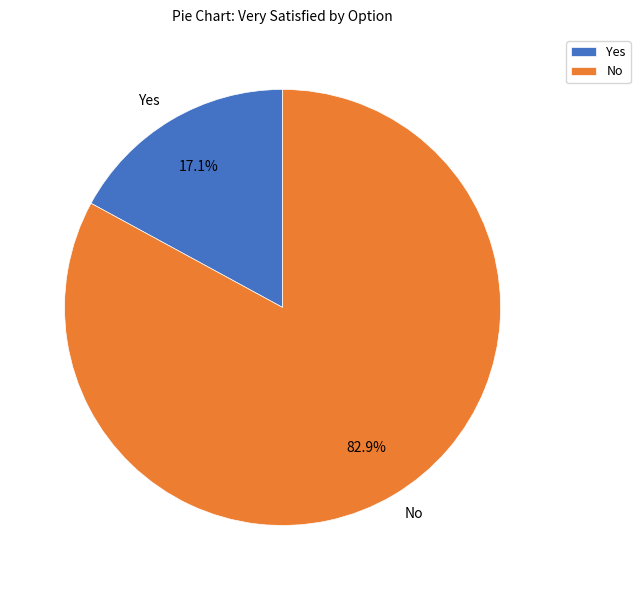

Is Yes the majority of the pie?

No